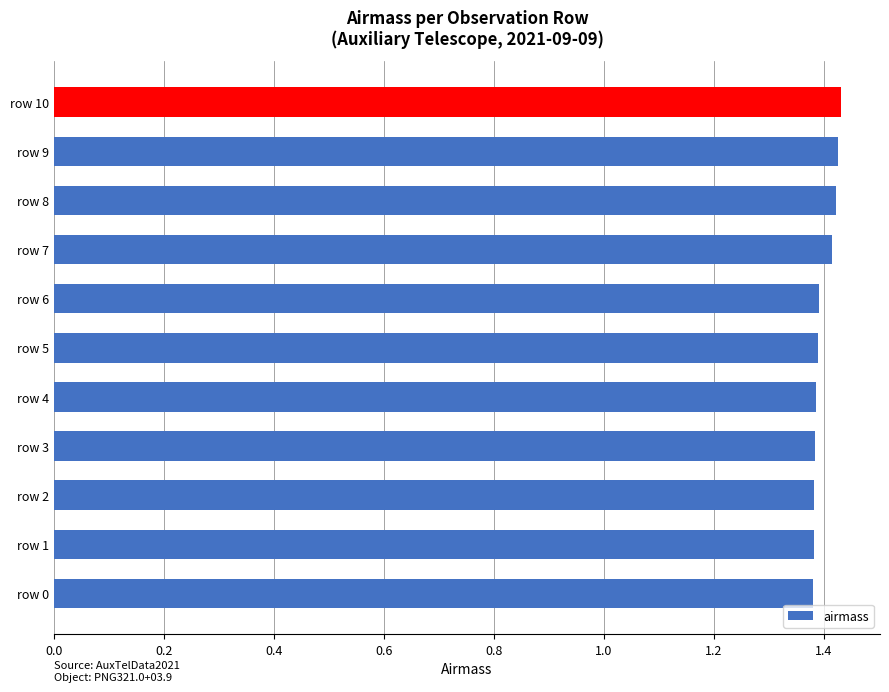

Which has a higher value, row 1 or row 9?

row 9